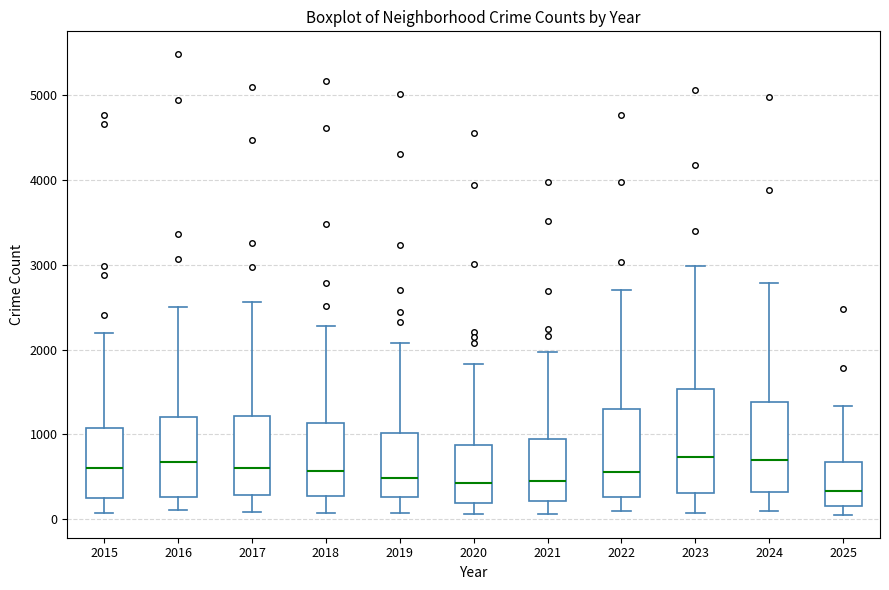

Comparing the boxes themselves (not the whiskers), which one is the tallest?

2023